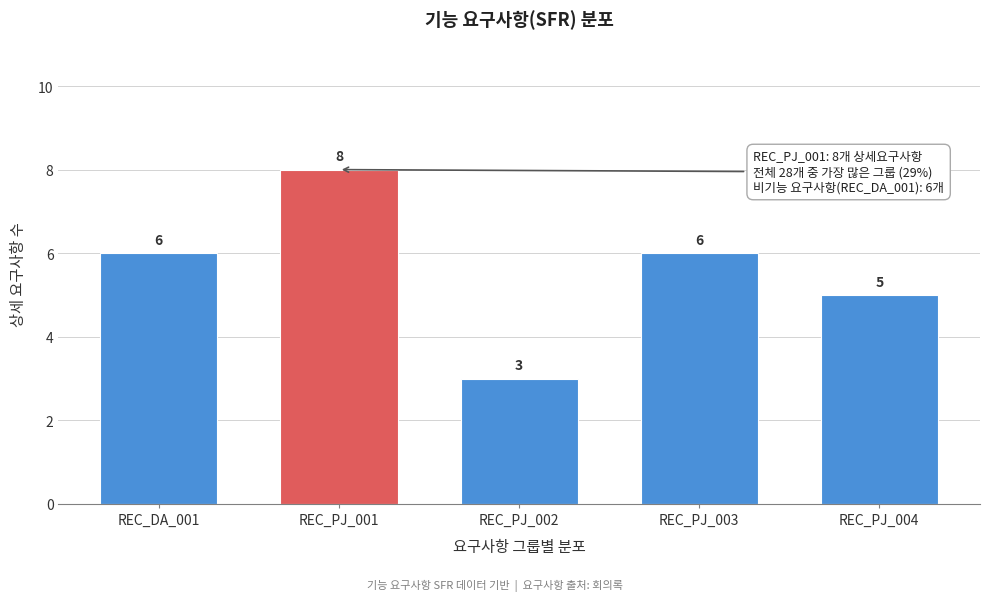

Reading right to left, what are all the values shown in this chart?

5	6	3	8	6